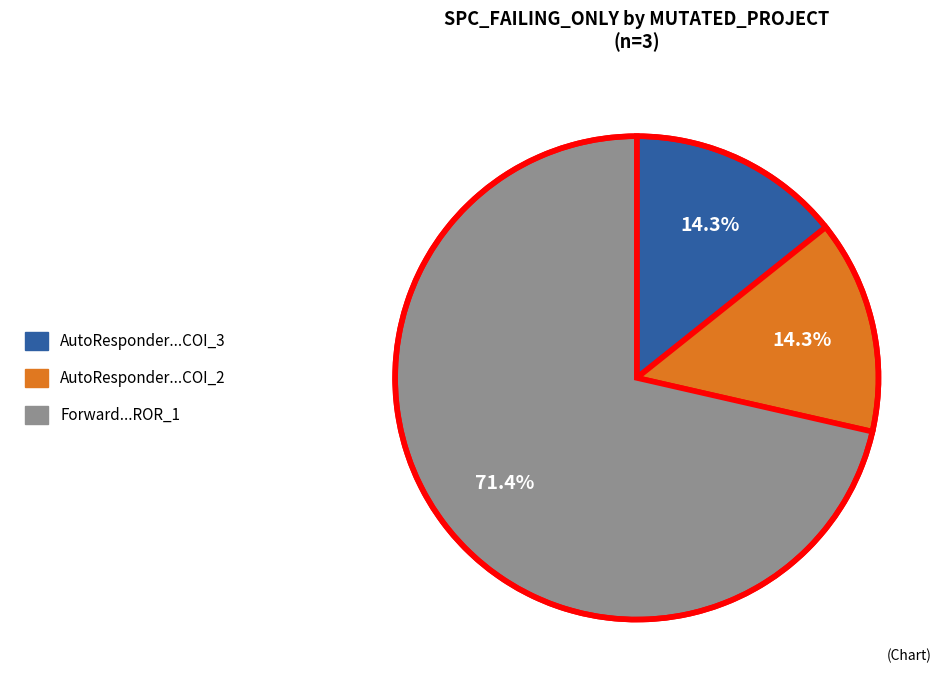

Is there a majority slice in this chart?

Yes